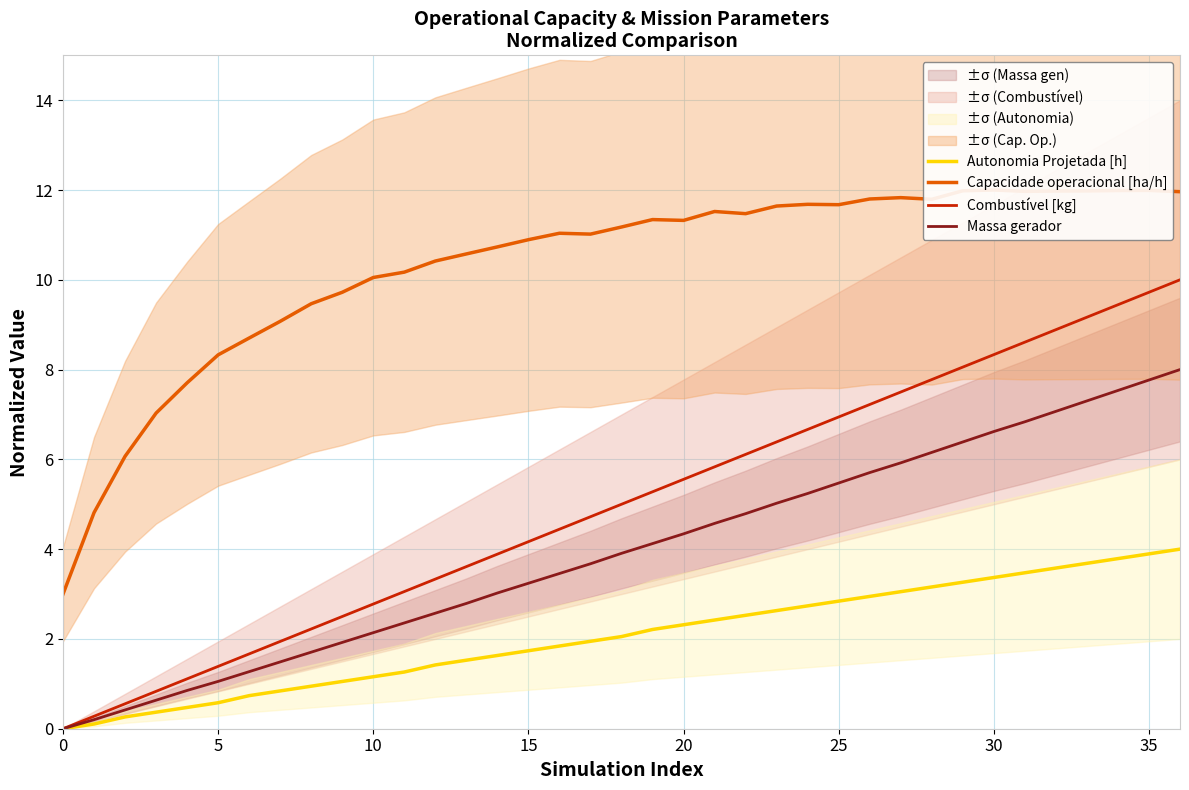

How many data points does each series have?

37